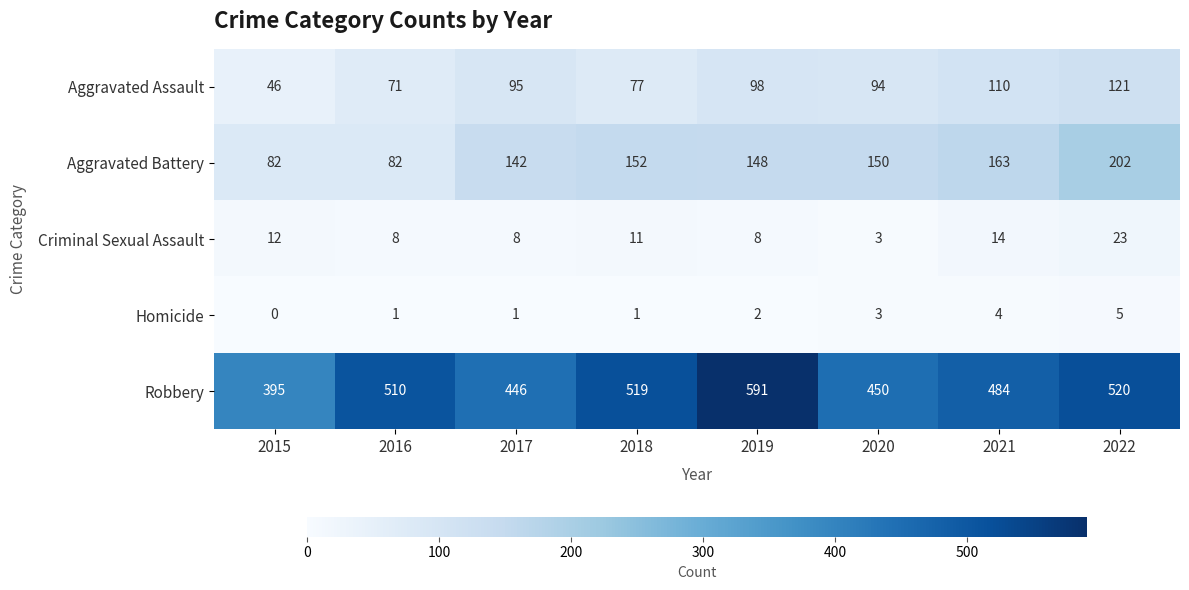

What value does the Robbery series have at 2020, to the nearest 50?

450